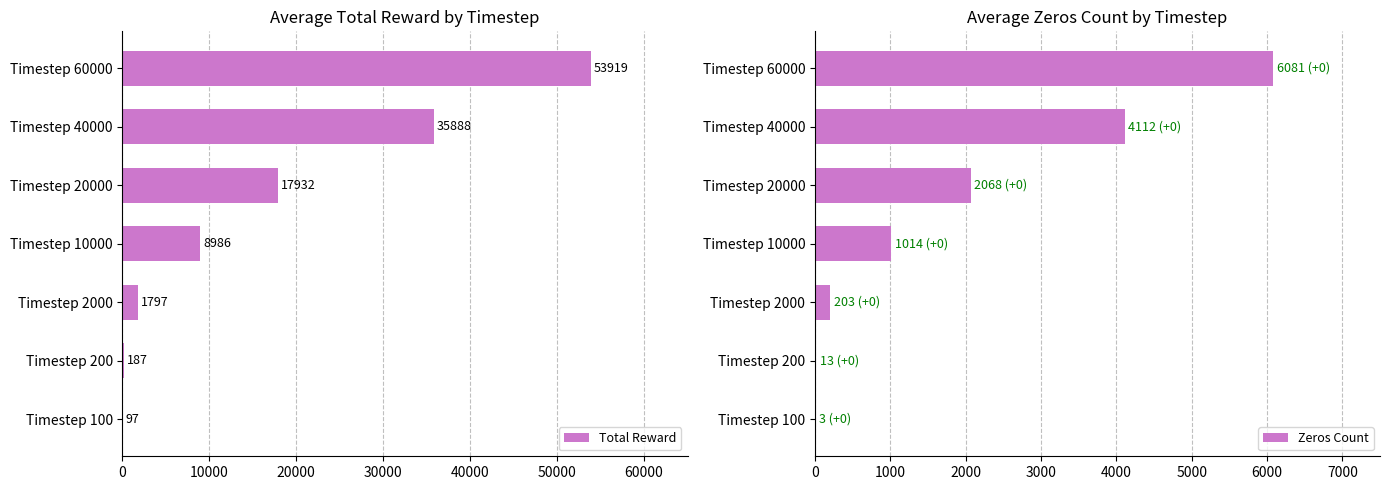

Which series has the widest spread of values?

Total Reward